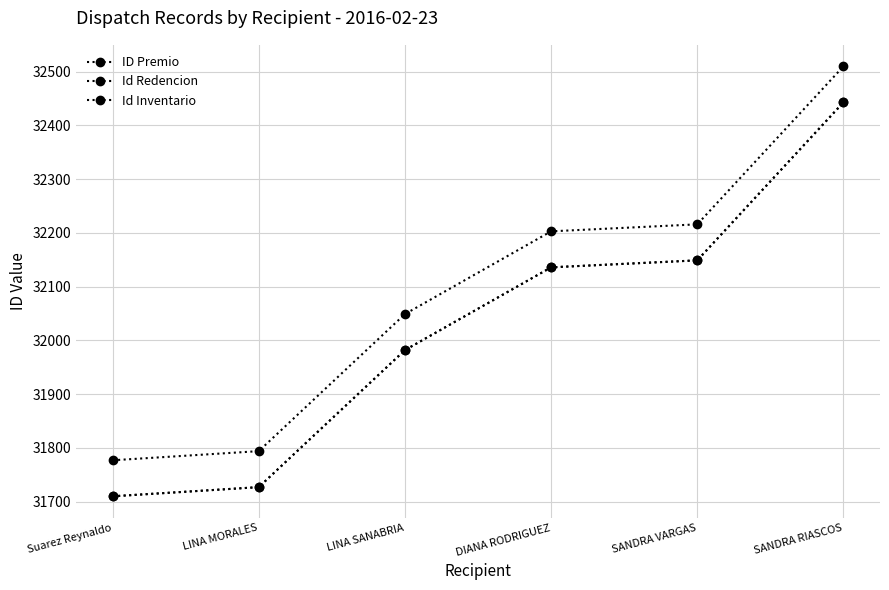

Which series has the largest total across all categories?

Id Redencion